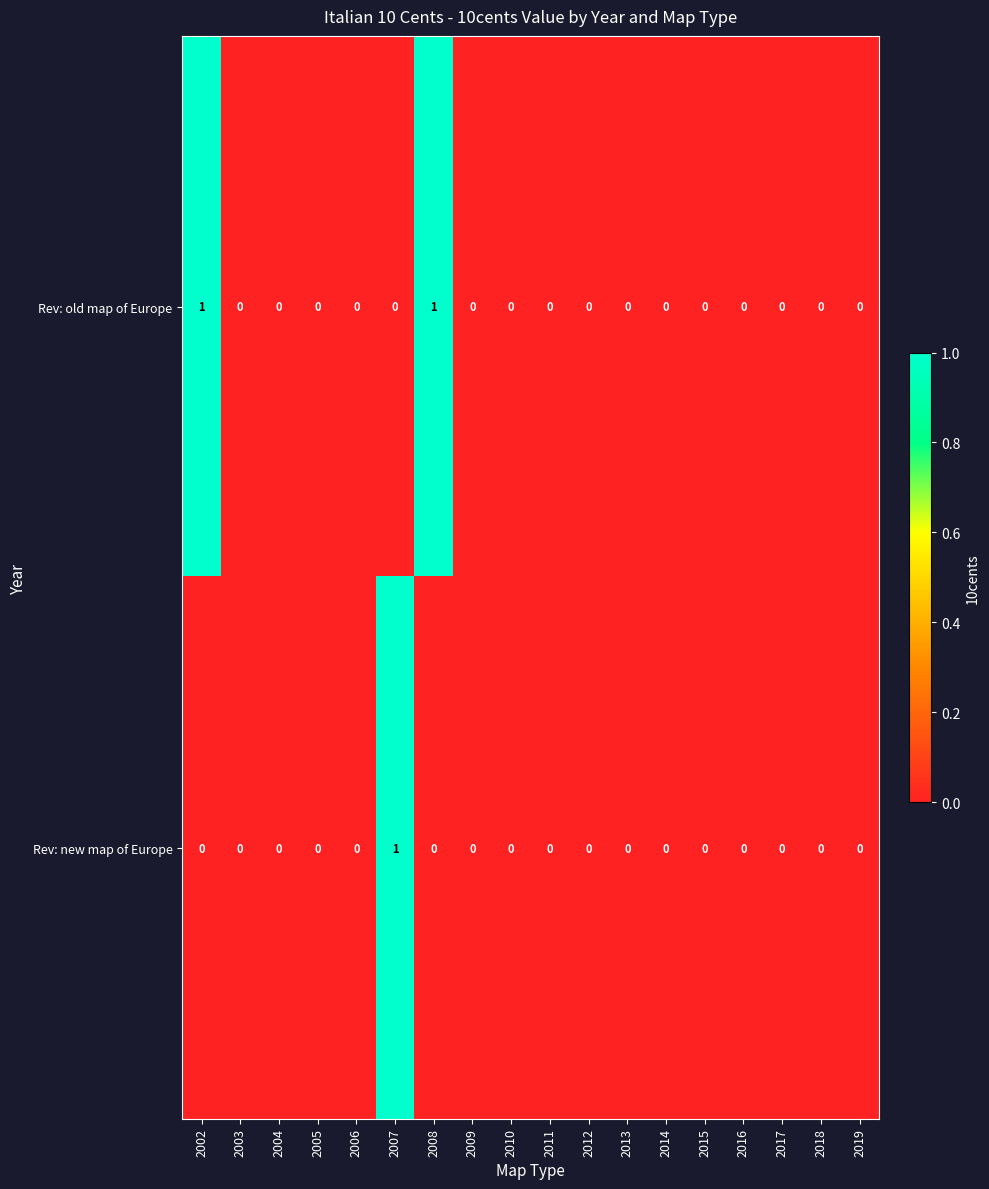

How many Rev: new map of Europe values are between 0 and 1?

18